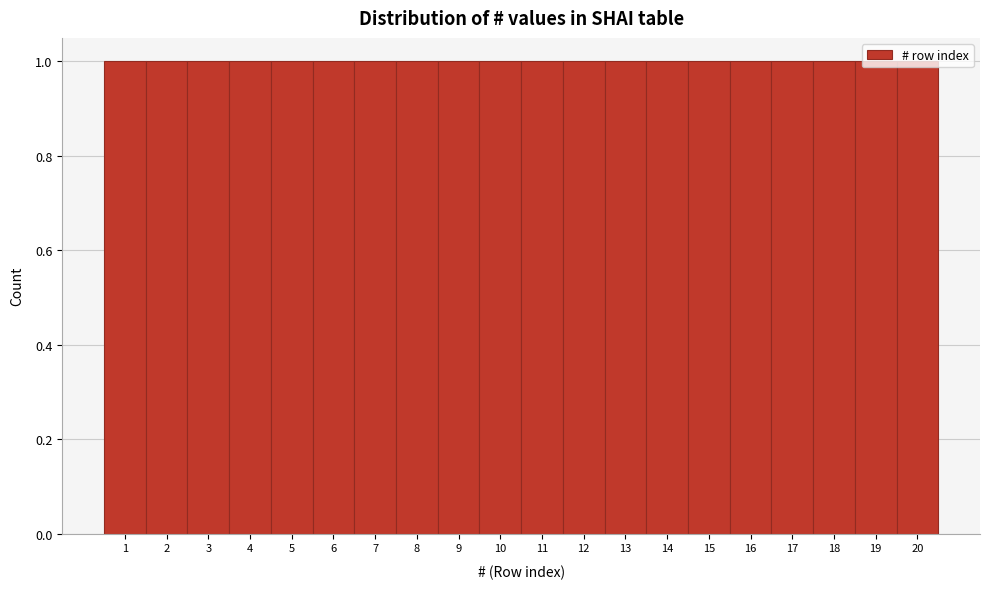

Reading left to right, transcribe this chart: for each bar, give the range it covers on the x-axis and its height. The values are not printed on the chart, so give them approximately, as read against the axis.

0.5 to 1.5: 1
1.5 to 2.5: 1
2.5 to 3.5: 1
3.5 to 4.5: 1
4.5 to 5.5: 1
5.5 to 6.5: 1
6.5 to 7.5: 1
7.5 to 8.5: 1
8.5 to 9.5: 1
9.5 to 10.5: 1
10.5 to 11.5: 1
11.5 to 12.5: 1
12.5 to 13.5: 1
13.5 to 14.5: 1
14.5 to 15.5: 1
15.5 to 16.5: 1
16.5 to 17.5: 1
17.5 to 18.5: 1
18.5 to 19.5: 1
19.5 to 20.5: 1